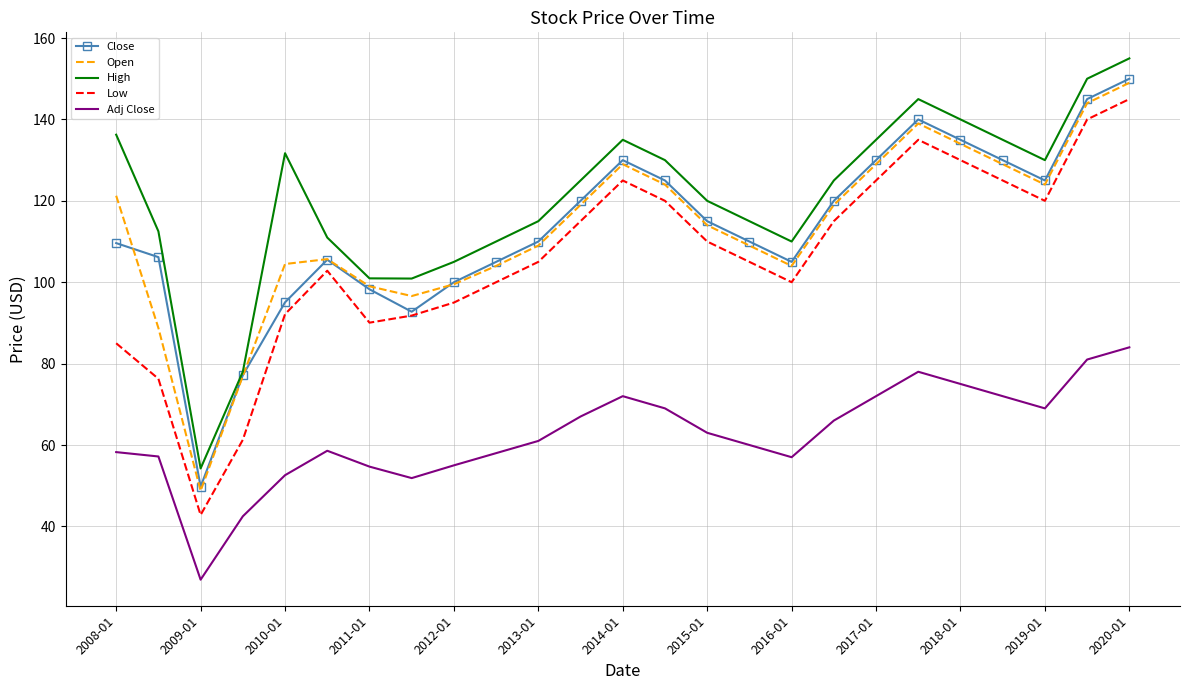

What is the lowest value of the Low series?

42.8